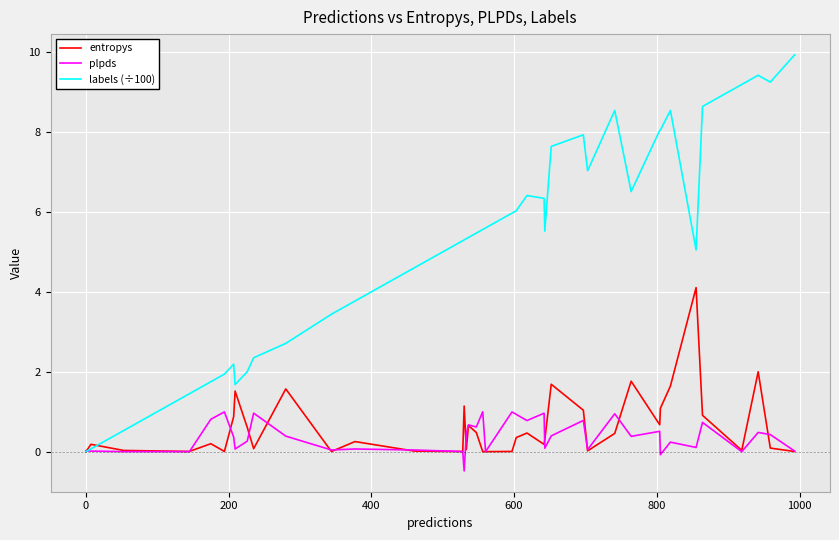

What is the highest value of the labels (÷100) series?

9.9